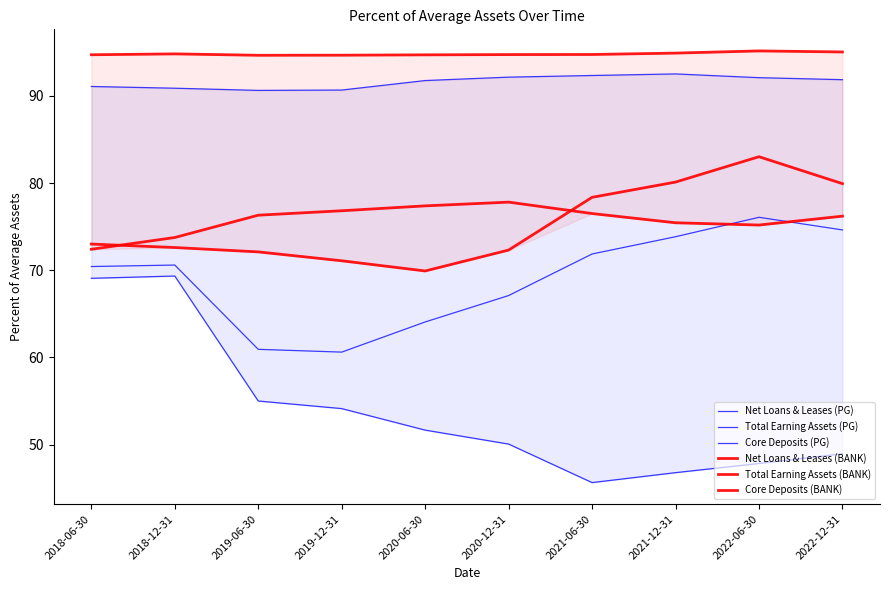

The Net Loans & Leases (BANK) series shows 72.4 at 2018-06-30. True or false?

True